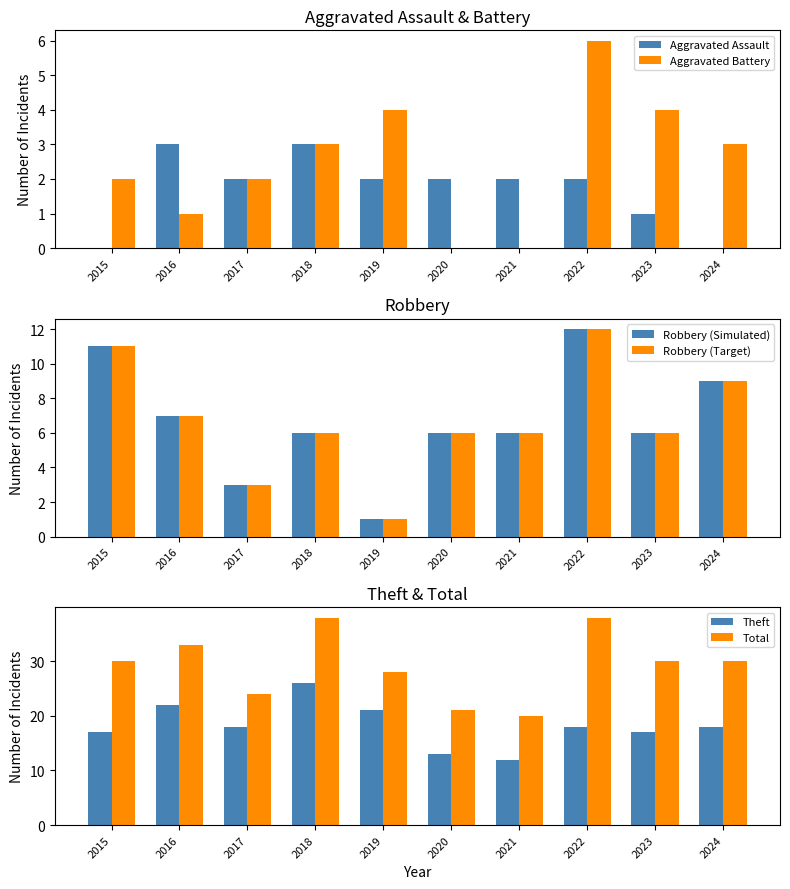

How many values in the Robbery (Simulated) series exceed 6?

4